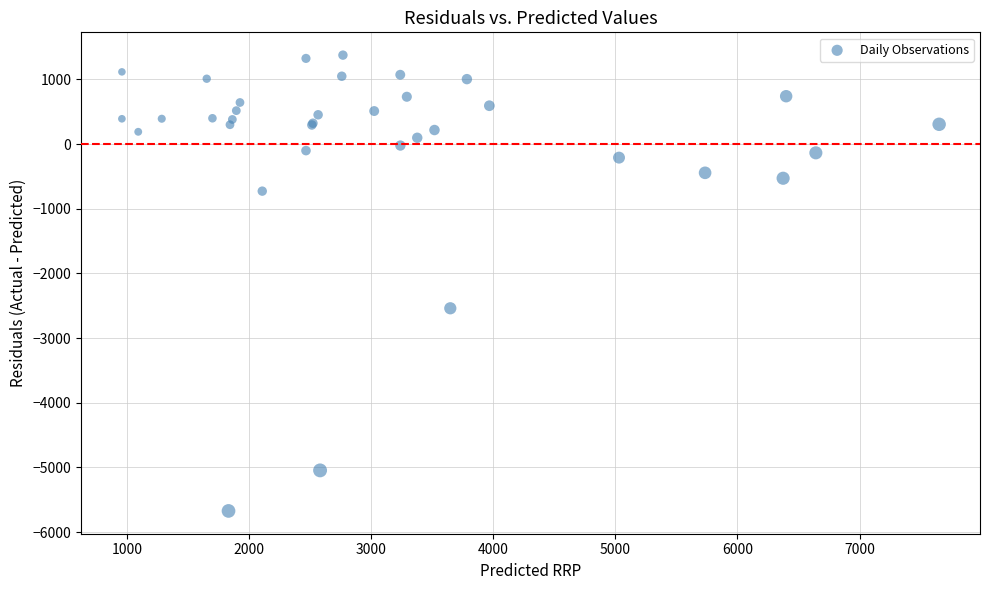

What Y value in the scatter plot is closest to -2148?

-2538.8